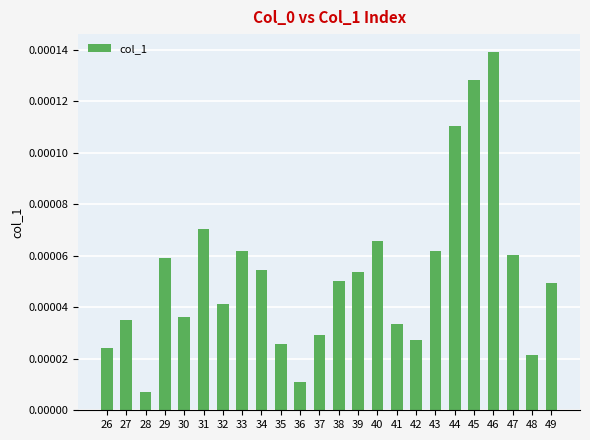

Where is the data nearest to the value 0?

28